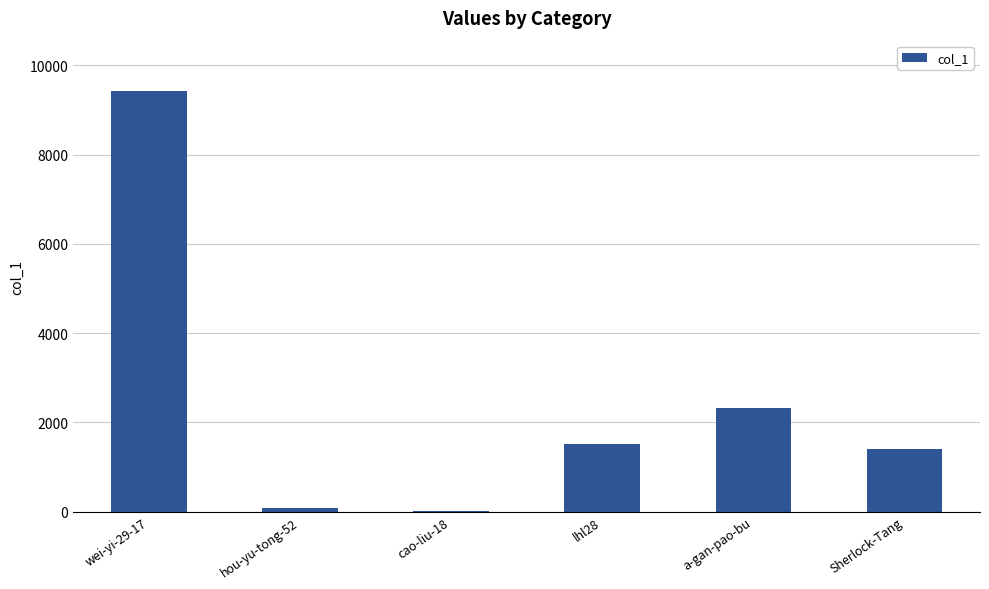

Are the bars horizontal?

No